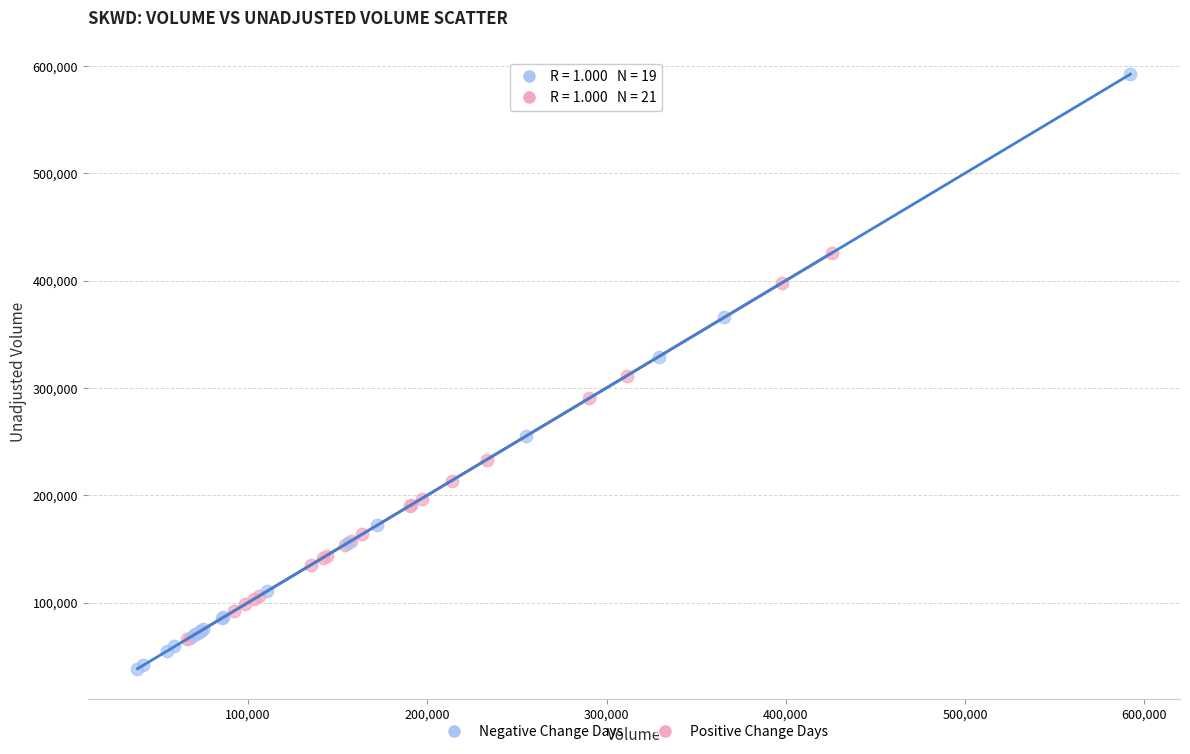

Which series reaches the maximum Y coordinate?

Negative Change Days